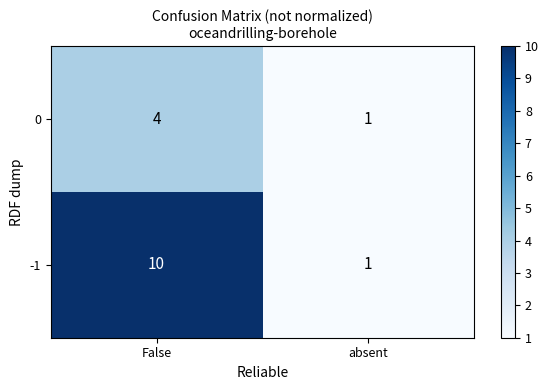

The value of 0 at False is 4. True or false?

True